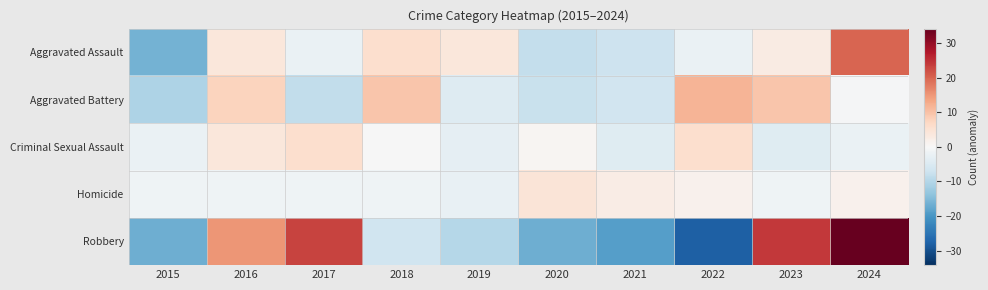

Reading left to right, extract all data points from this chart.

Aggravated Assault: 2015=-16.2	2016=3.8	2017=-2.2	2018=5.8	2019=3.8	2020=-8.2	2021=-7.2	2022=-2.2	2023=2.8	2024=19.8
Aggravated Battery: 2015=-10.5	2016=7.5	2017=-8.5	2018=9.5	2019=-4.5	2020=-7.5	2021=-6.5	2022=11.5	2023=9.5	2024=-0.5
Criminal Sexual Assault: 2015=-2.2	2016=3.8	2017=5.8	2018=-0.2	2019=-3.2	2020=0.8	2021=-4.2	2022=5.8	2023=-4.2	2024=-2.2
Homicide: 2015=-1.5	2016=-1.5	2017=-1.5	2018=-1.5	2019=-2.5	2020=4.5	2021=2.5	2022=1.5	2023=-1.5	2024=1.5
Robbery: 2015=-16.8	2016=15.2	2017=23.2	2018=-6.8	2019=-9.8	2020=-16.8	2021=-18.8	2022=-27.8	2023=24.2	2024=34.2